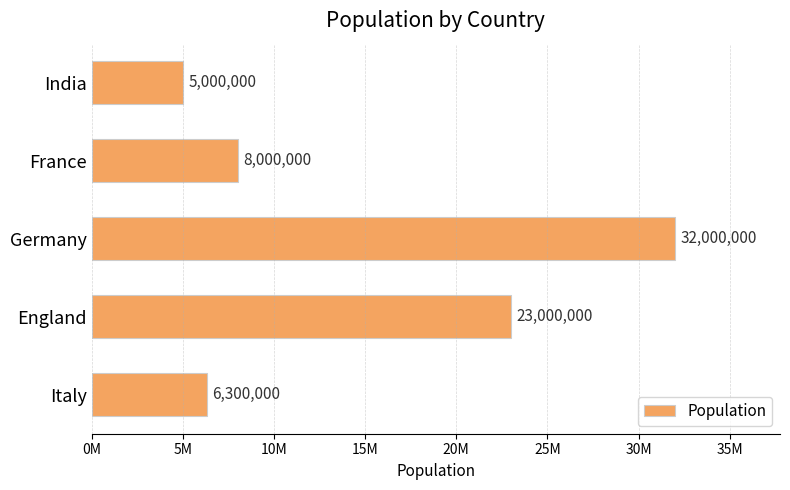

What is the sum of all values?

74300000